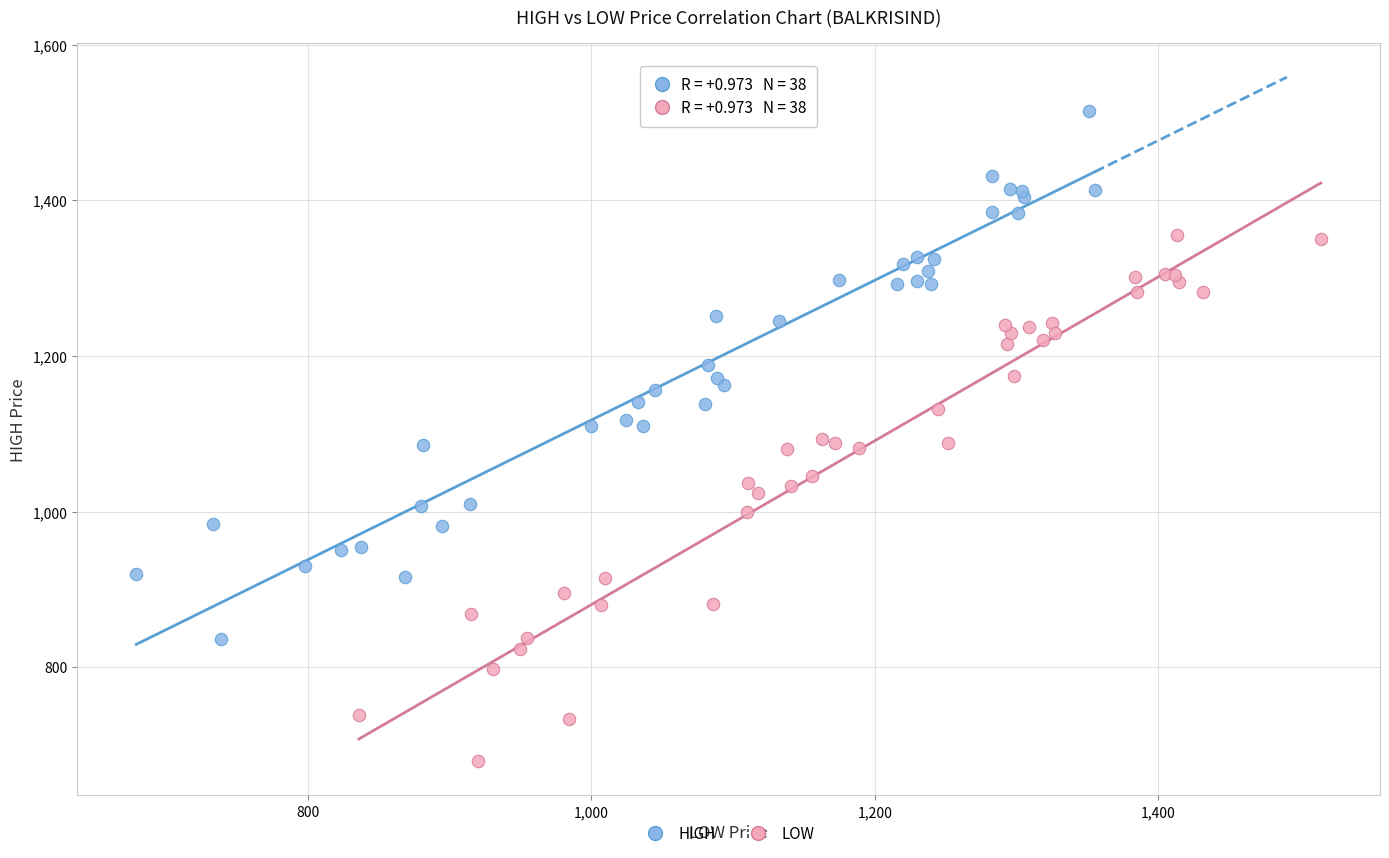

Which series contains the highest Y value?

HIGH